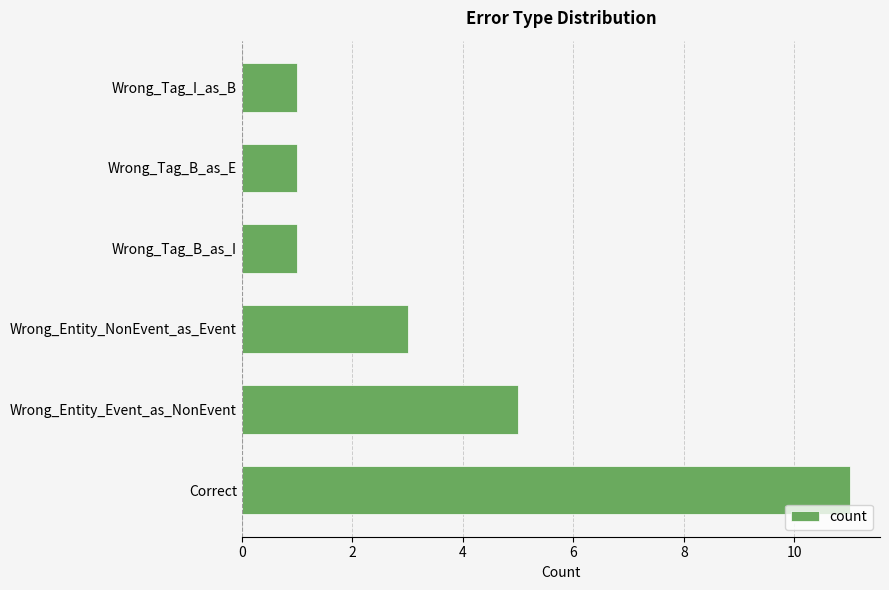

True or false: the data shows 11 at Correct.

True